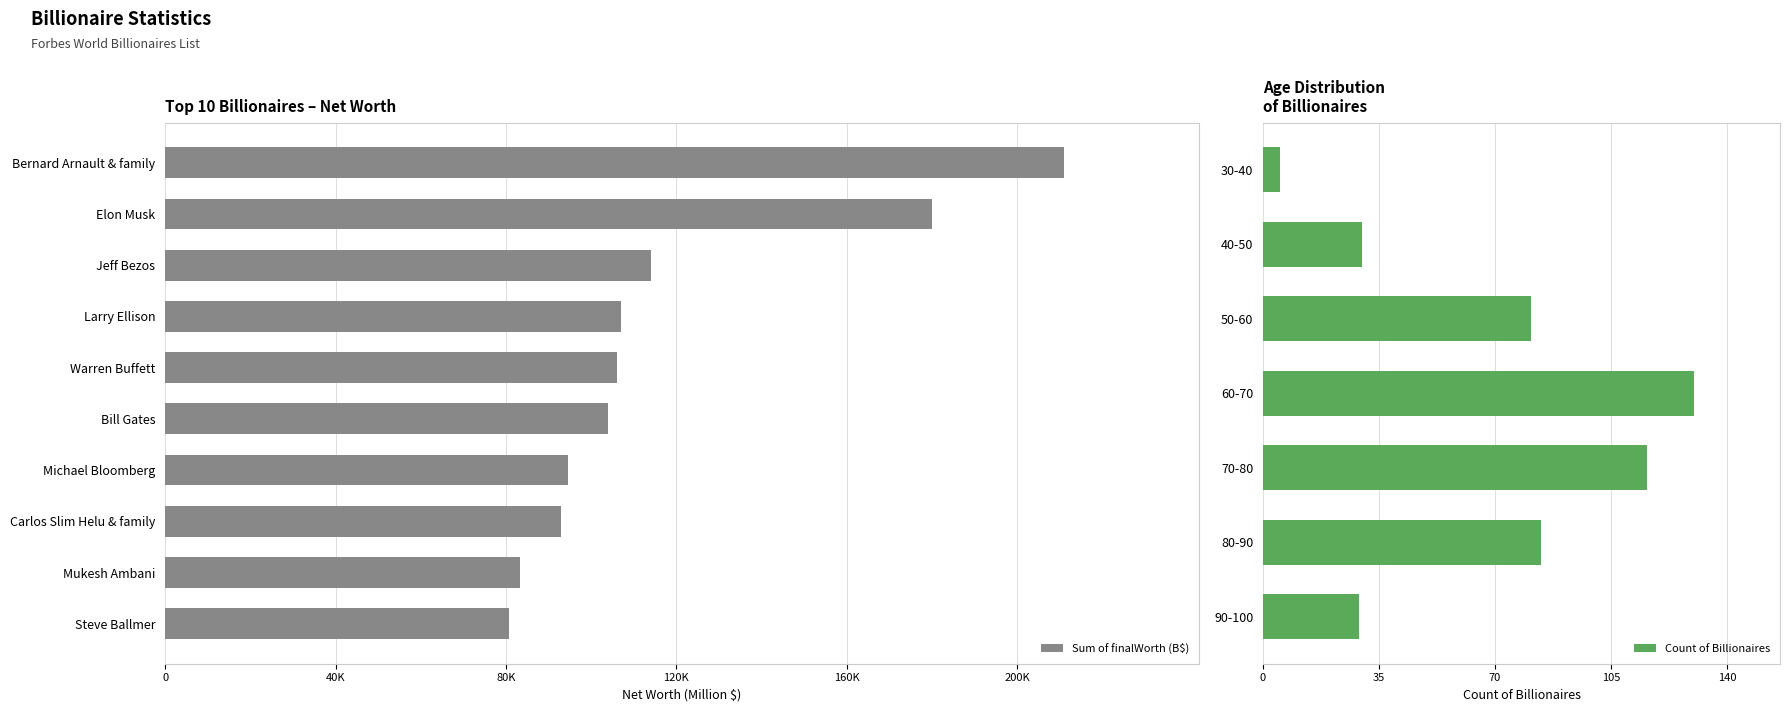

The value at Warren Buffett is 158669. True or false?

False